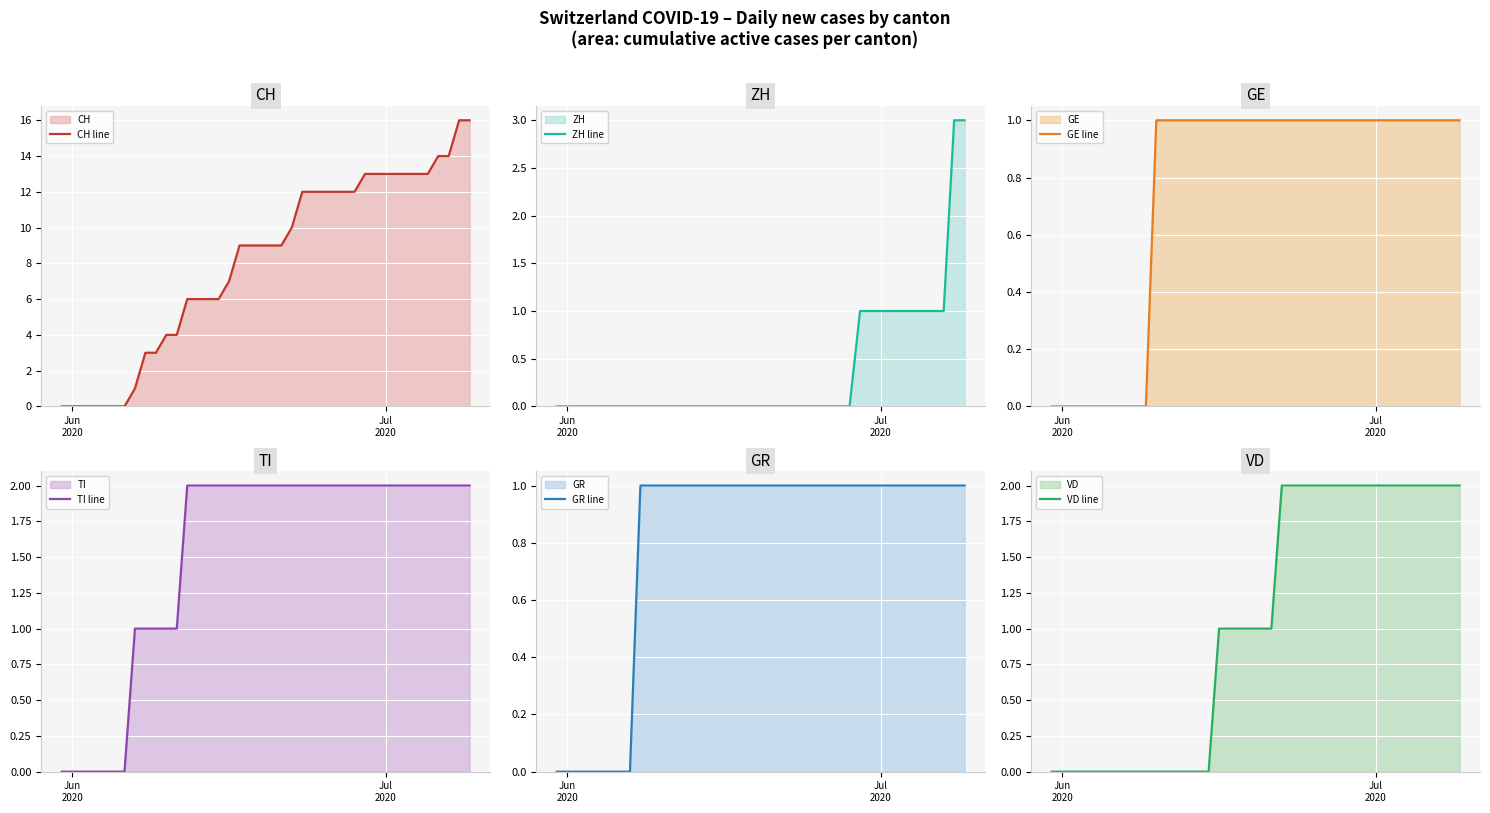

What is the maximum value for CH line?

16